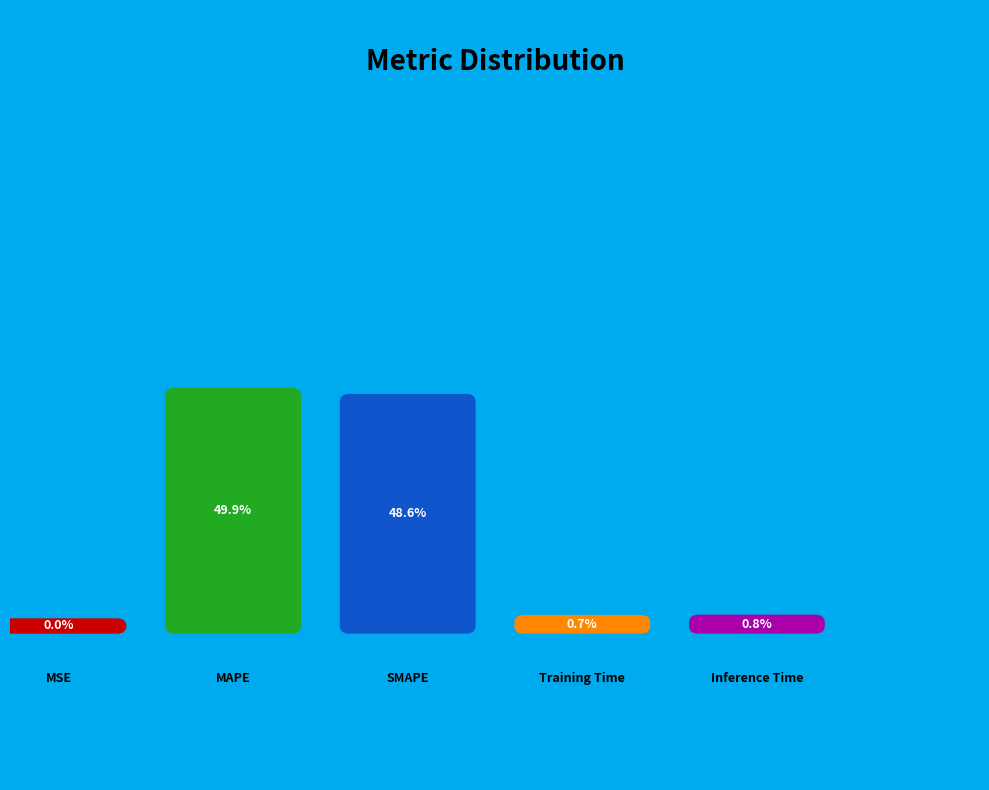

Does any single category account for the majority?

No